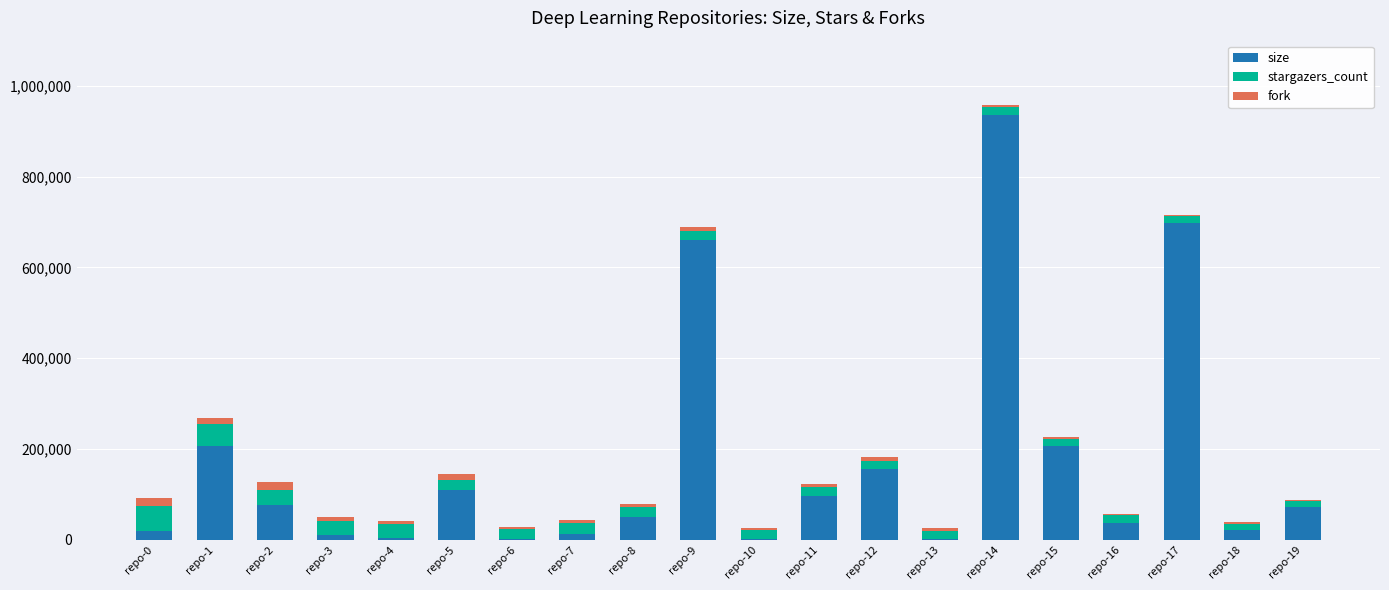

Where is size nearest to the value 468061?

repo-9